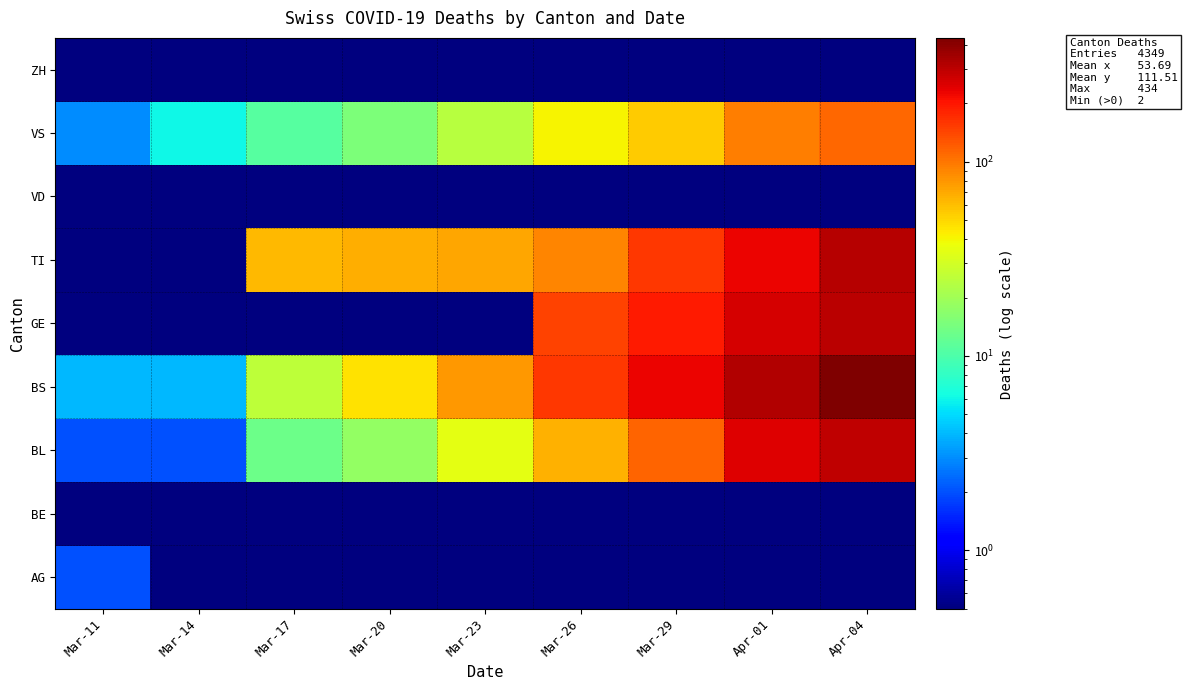

What is the total value across all series at Apr-04?

1463.4